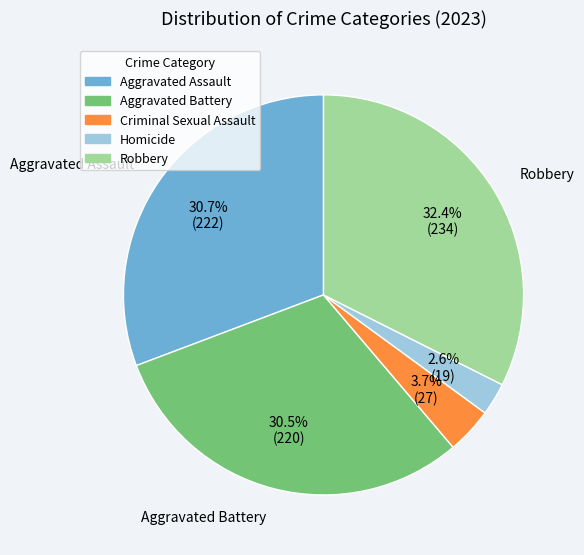

Does Criminal Sexual Assault represent more than half of the total?

No